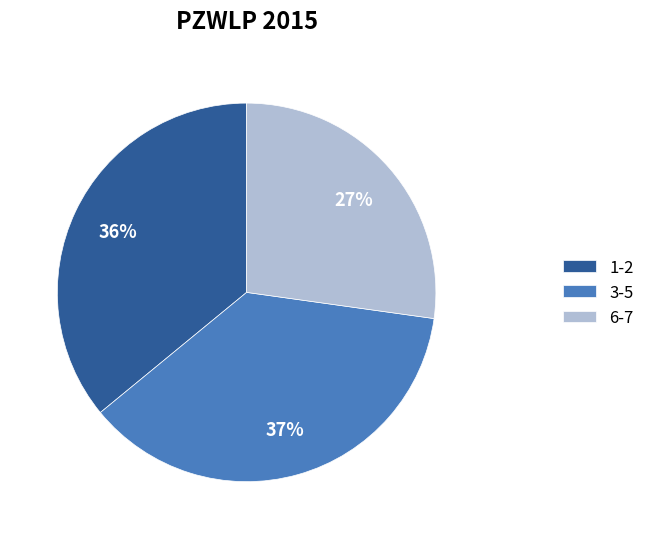

True or false: 1-2 accounts for 23% of the total.

False